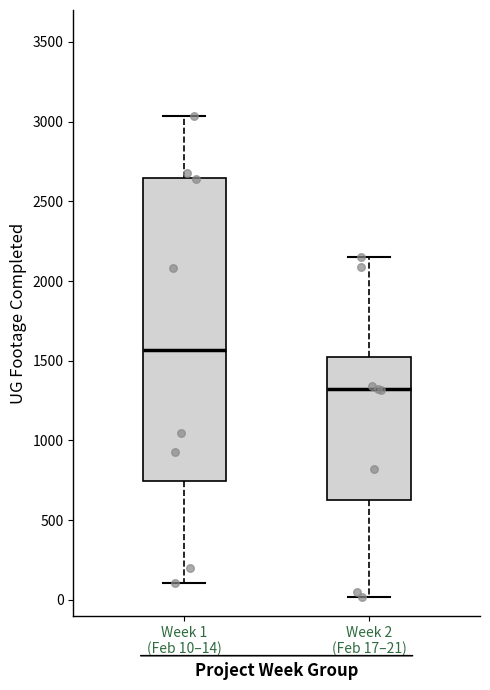

Where does the median line of the box for Week 1 (Feb 10–14) sit on the y-axis? The values are not printed on the chart, so give them approximately, as read against the axis.

1550